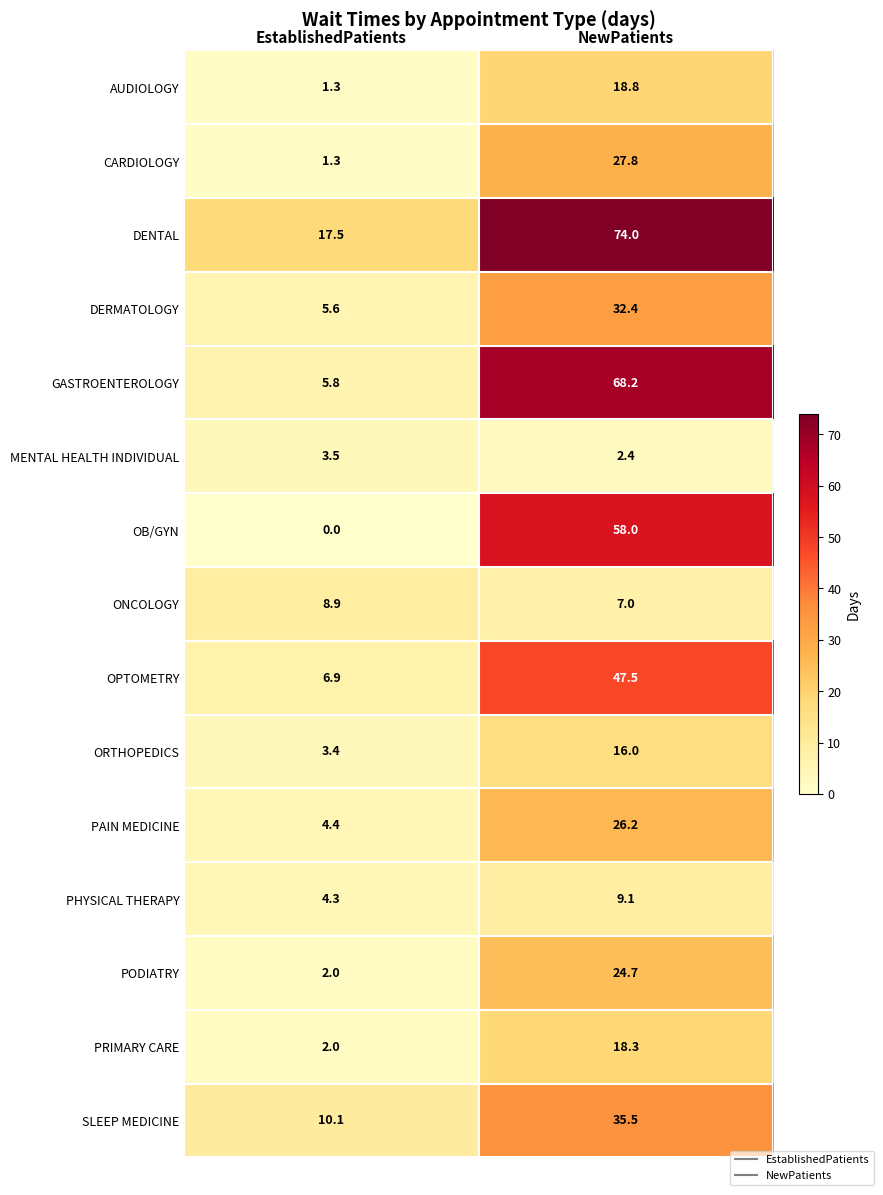

At NewPatients, list the series in order from smallest to largest.

MENTAL HEALTH INDIVIDUAL, ONCOLOGY, PHYSICAL THERAPY, ORTHOPEDICS, PRIMARY CARE, AUDIOLOGY, PODIATRY, PAIN MEDICINE, CARDIOLOGY, DERMATOLOGY, SLEEP MEDICINE, OPTOMETRY, OB/GYN, GASTROENTEROLOGY, DENTAL